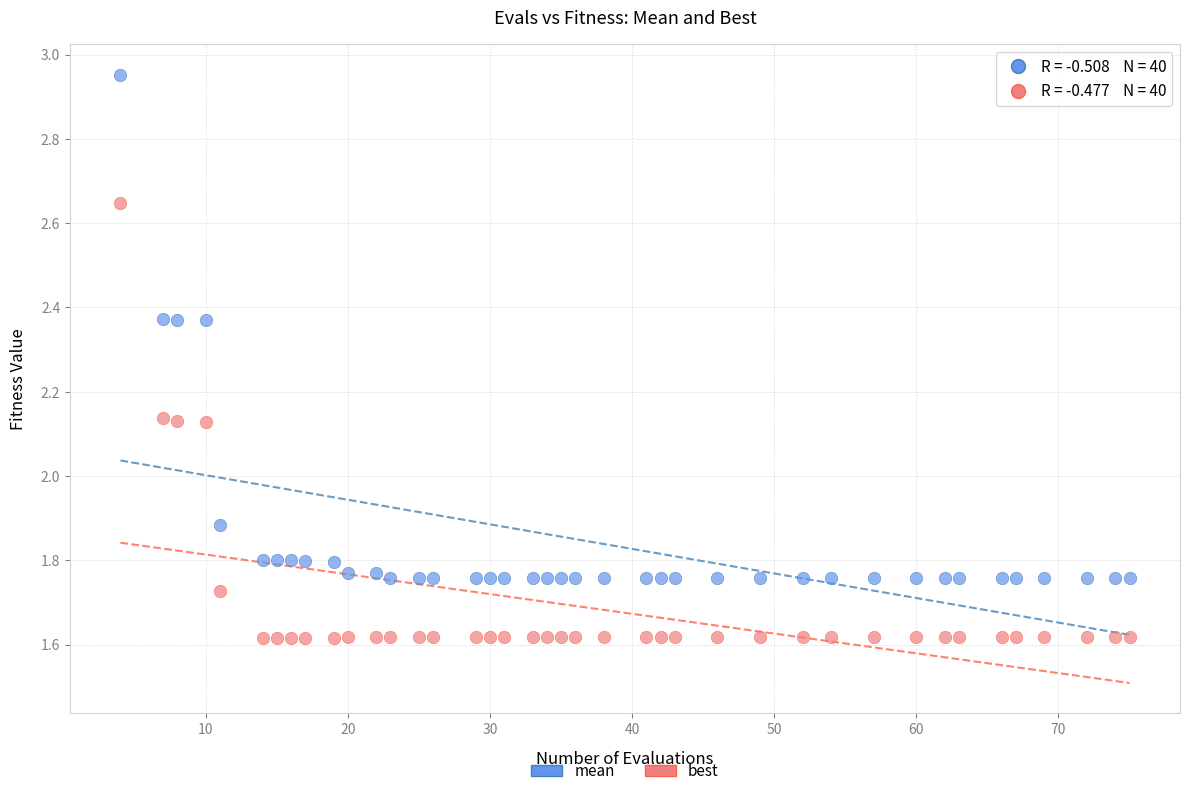

Which series contains the highest Y value?

mean